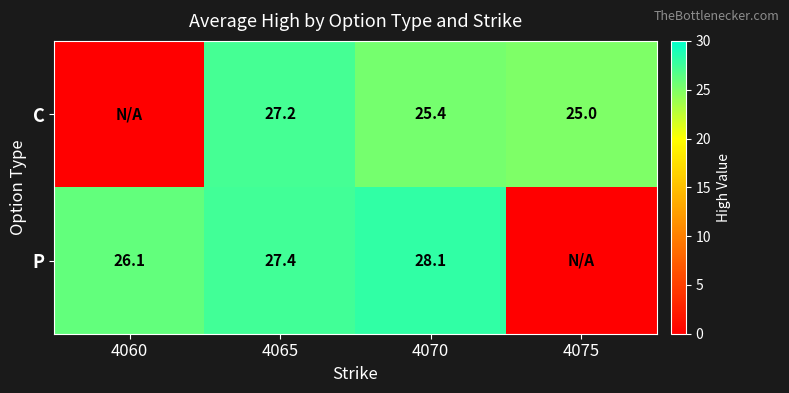

Is the value of C at 4065 greater than the value of P at 4070?

No